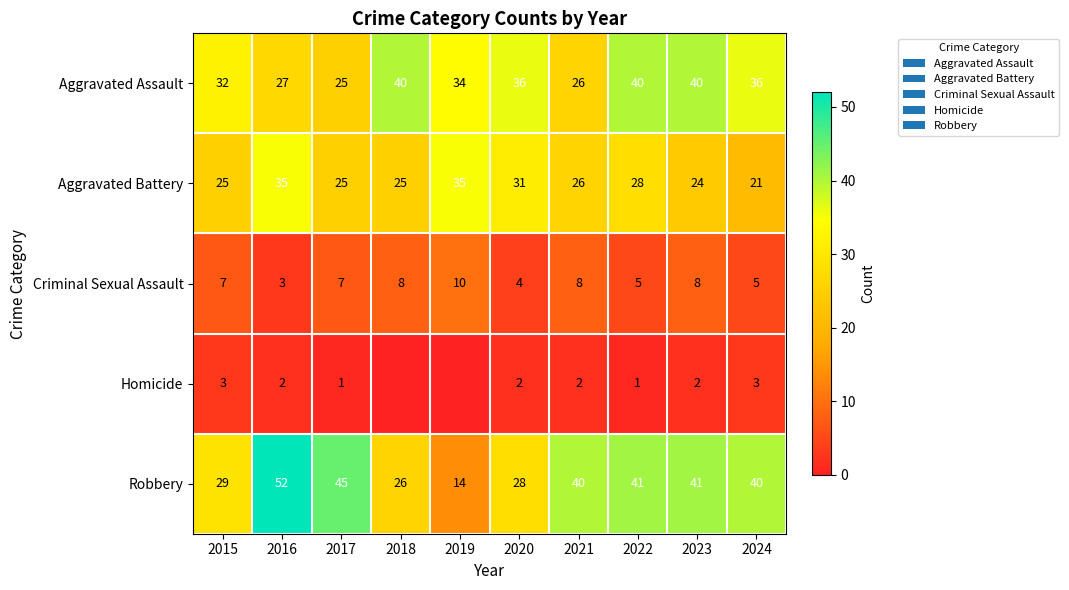

What is the difference between the maximum and minimum values in the Robbery series?

38